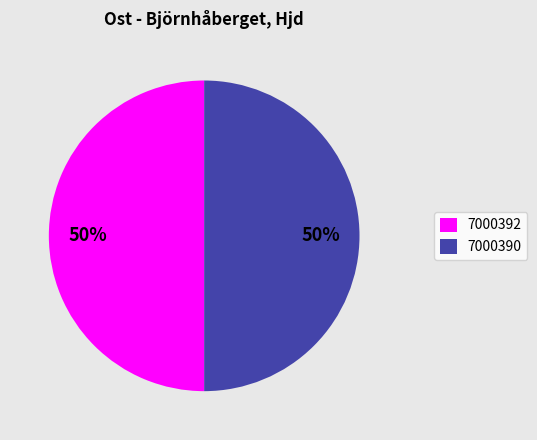

Is the sum of 7000390 and 7000392 greater than half?

Yes